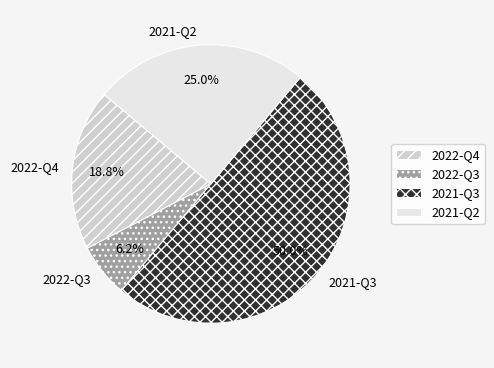

To the nearest percent, what is the difference between the 2022-Q3 and 2021-Q2 slice percentages?

19%